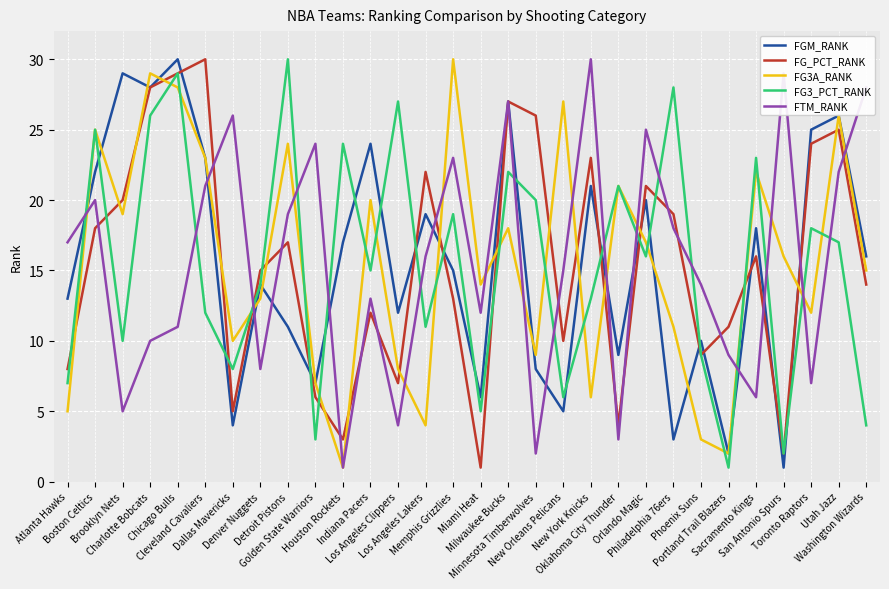

How many interior local valleys does the FG_PCT_RANK series have?

8